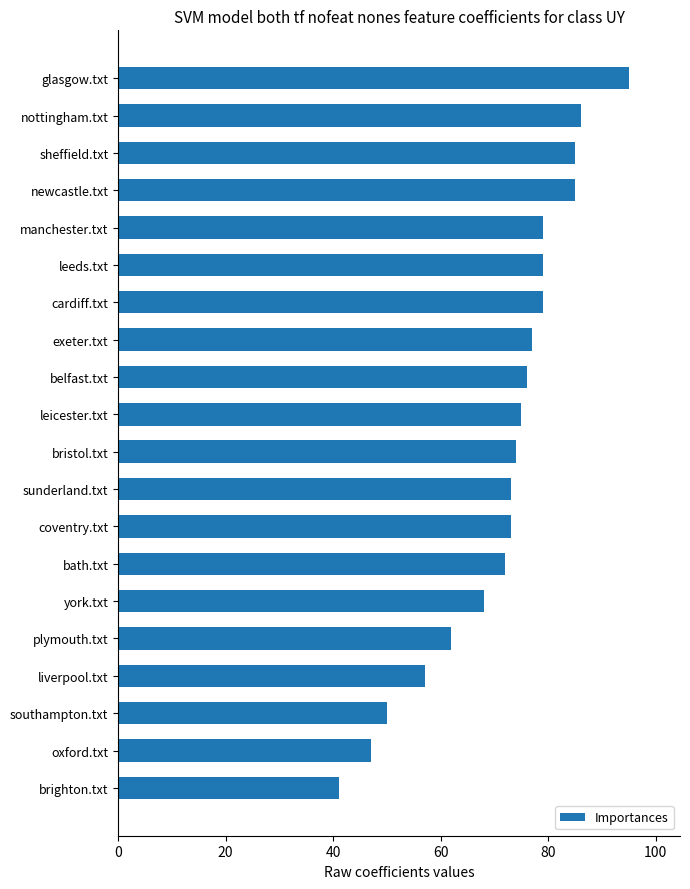

Which label corresponds to the smallest value in the chart?

brighton.txt